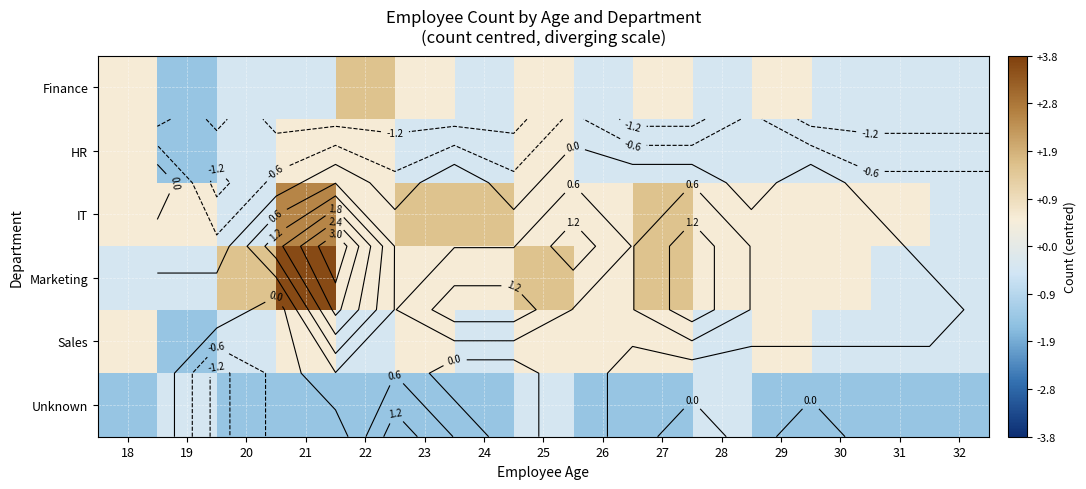

Is it true that IT equals 0.6 at 26?

True